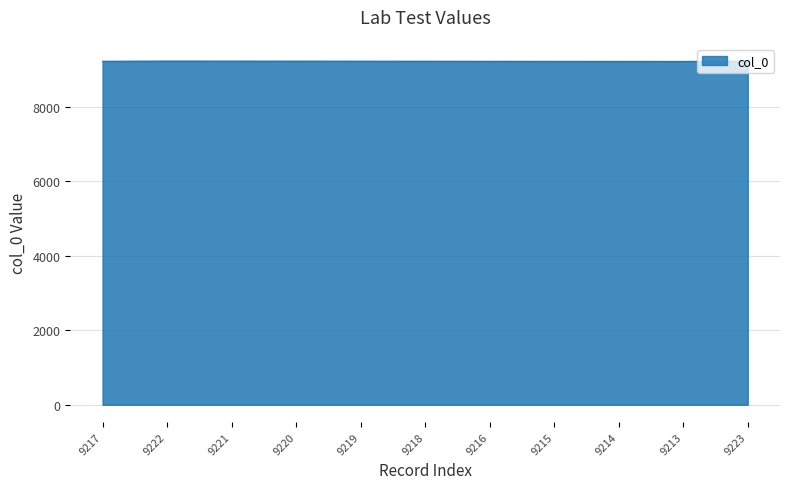

How many lines are shown in the chart?

1